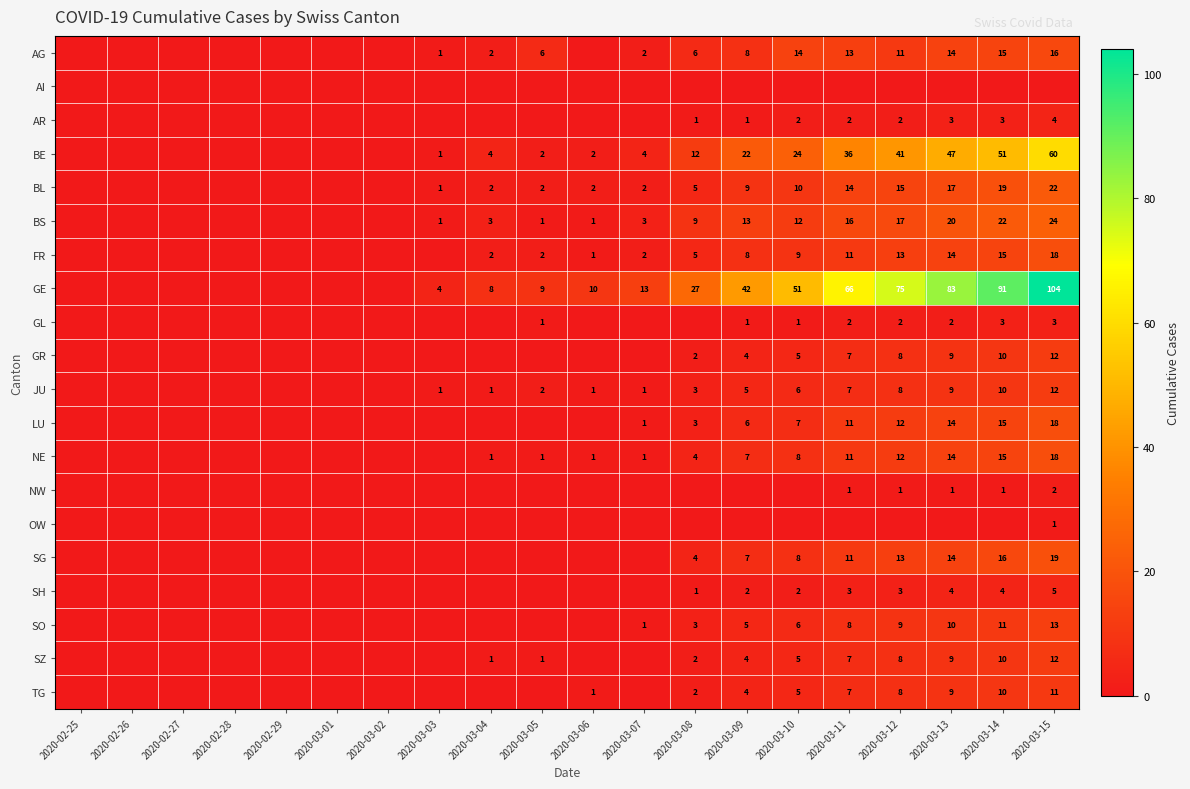

The SG series shows 8 at 2020-03-10. True or false?

True